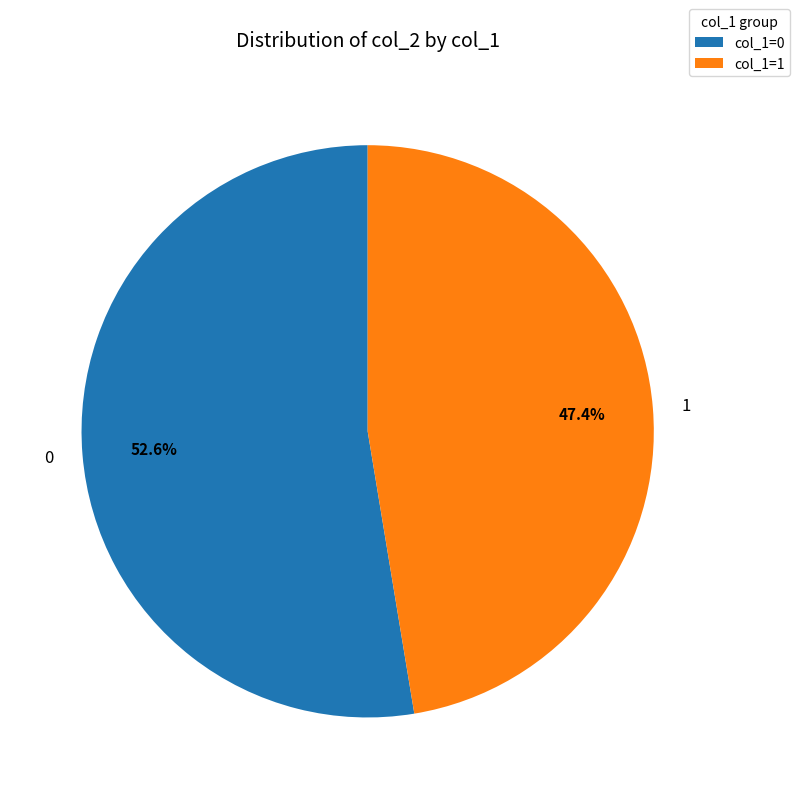

How many slices are in this pie chart?

2